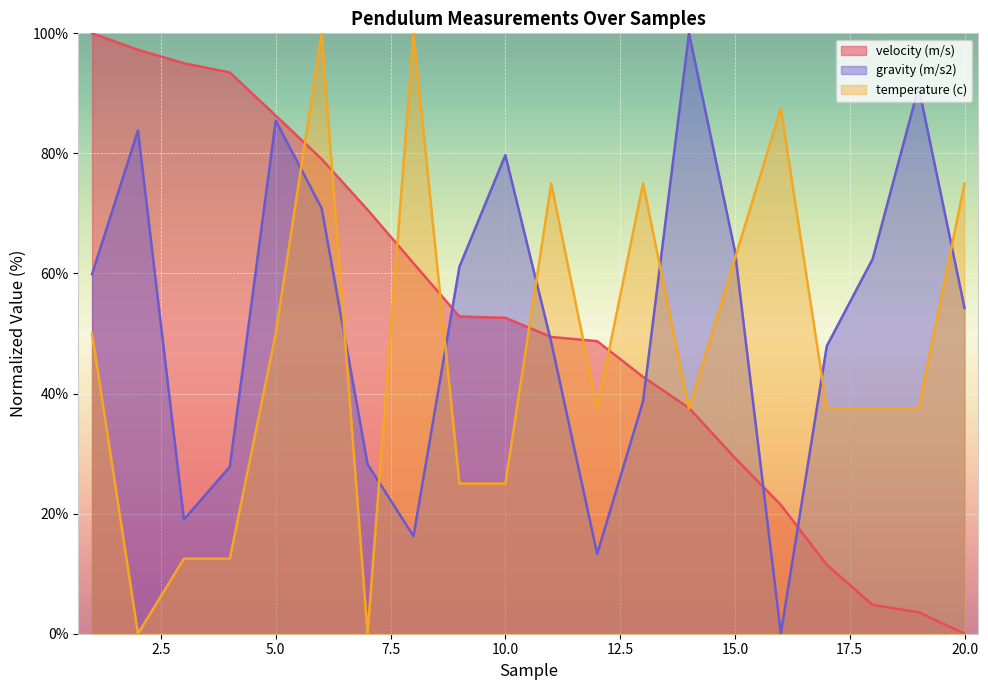

What is the spread (max minus min) of values at 11?

26.4